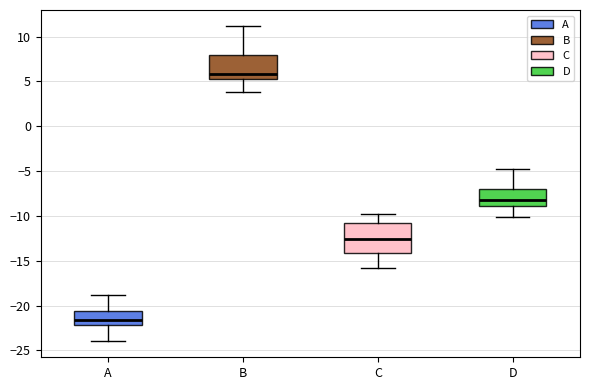

Which box has the highest median line?

B